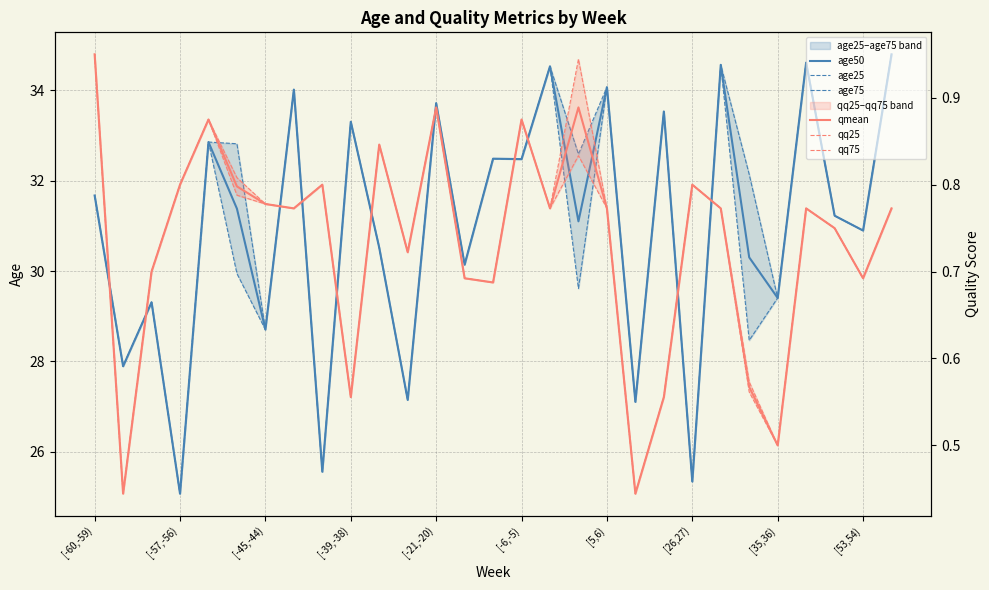

True or false: age75 has more than 1 points higher than both neighbors.

True